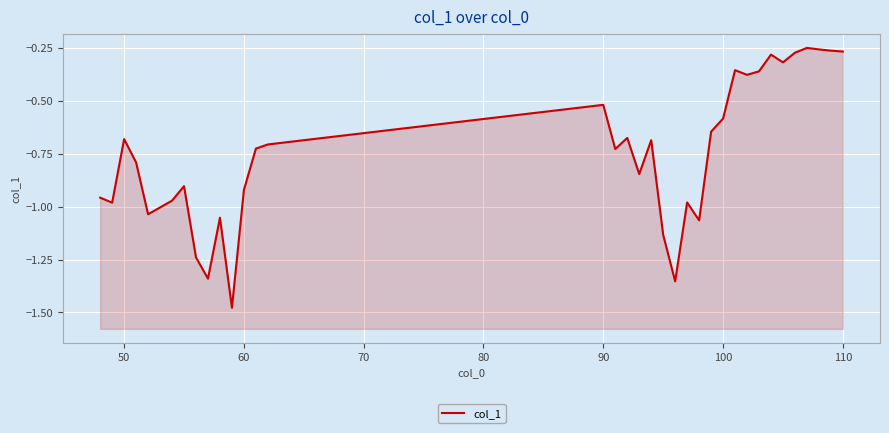

Does the chart display data point markers on the line(s)?

No